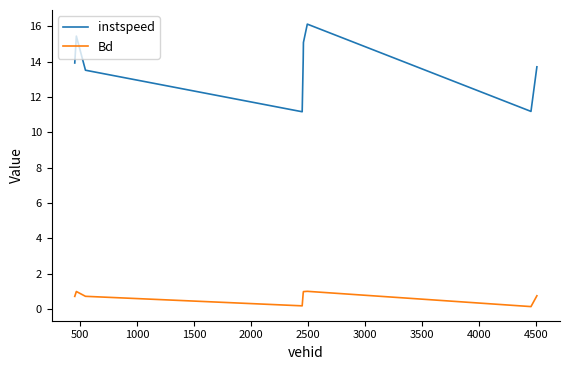

What is the greatest value displayed?

16.1